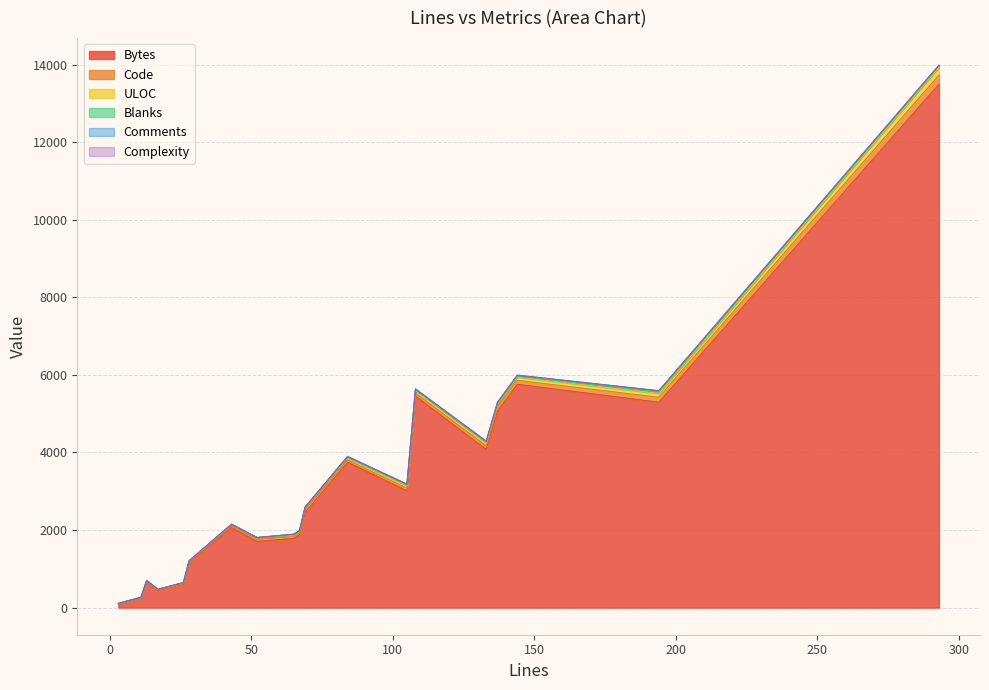

How many lines are shown in the chart?

6